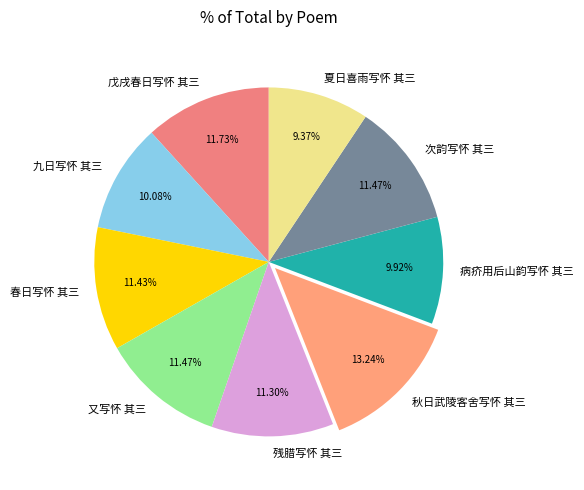

What is the ratio of the value at 秋日武陵客舍写怀 其三 to the value at 残腊写怀 其三?

1.2